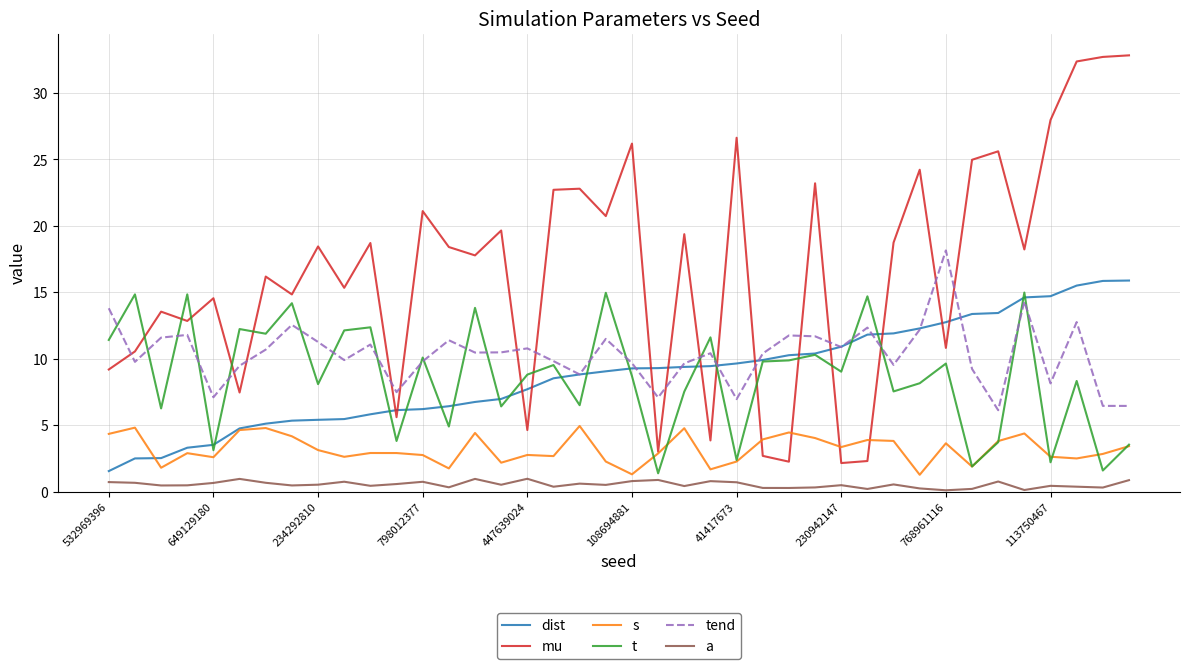

After their last crossing, which series has the higher values: t or tend?

tend